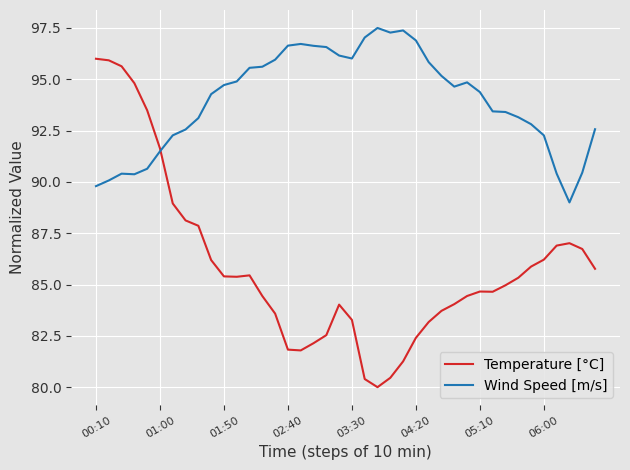

Does the chart have visible grid lines?

Yes